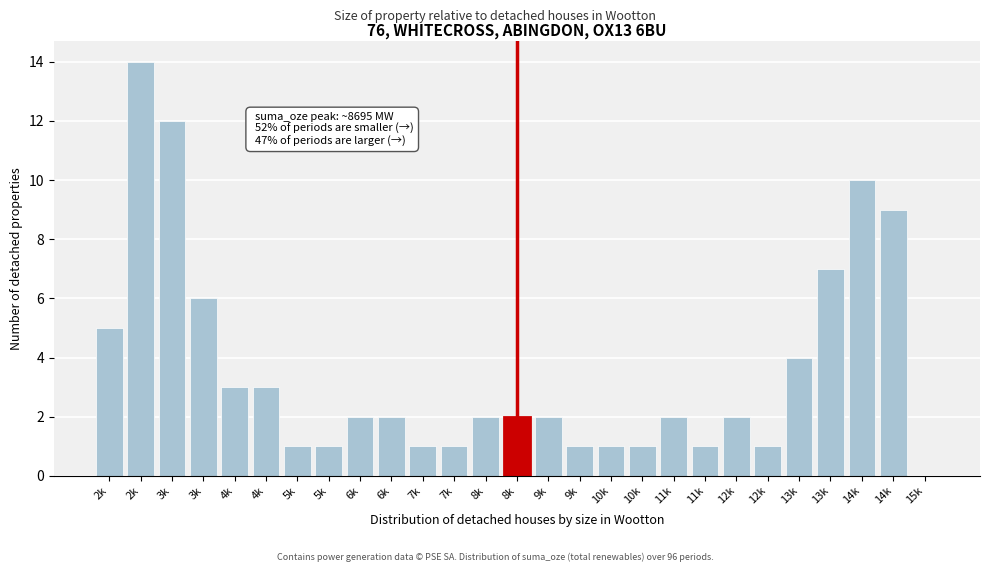

Count the number of categories in the chart.

27